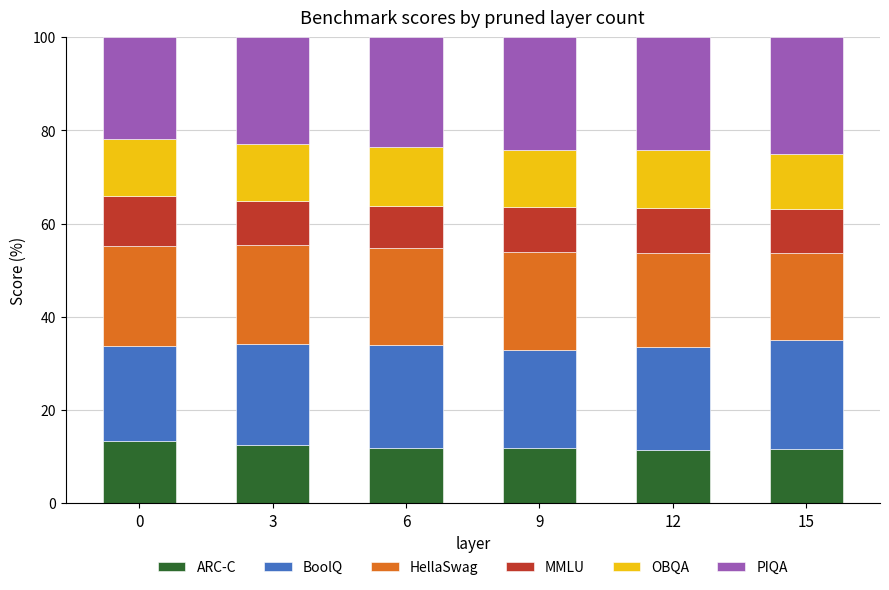

What is the average value of the ARC-C series?

12.1